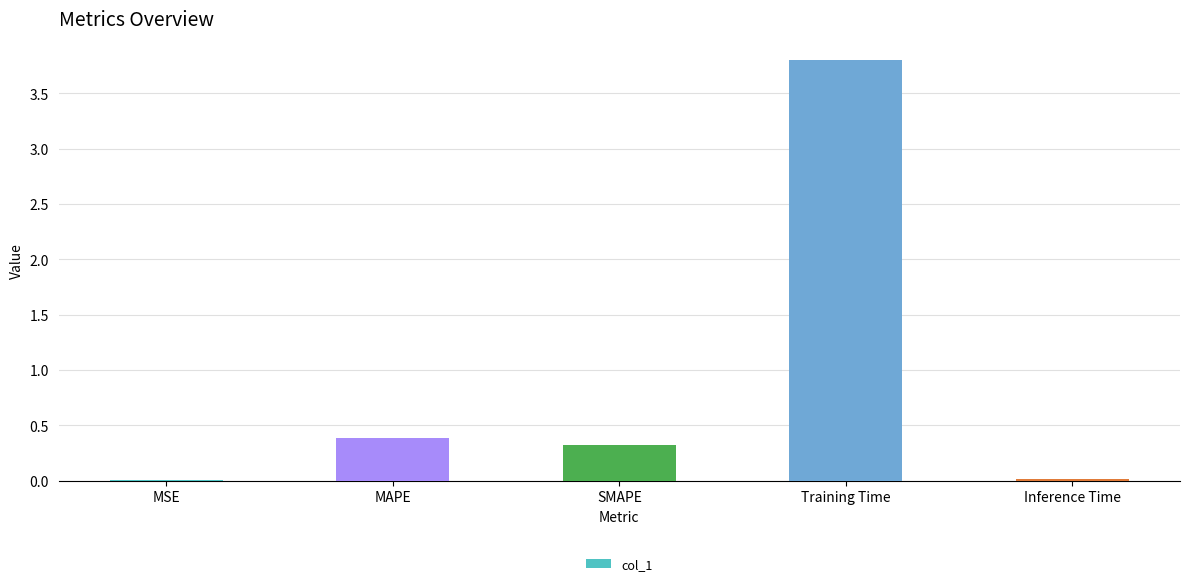

Which label corresponds to the largest value in the chart?

Training Time